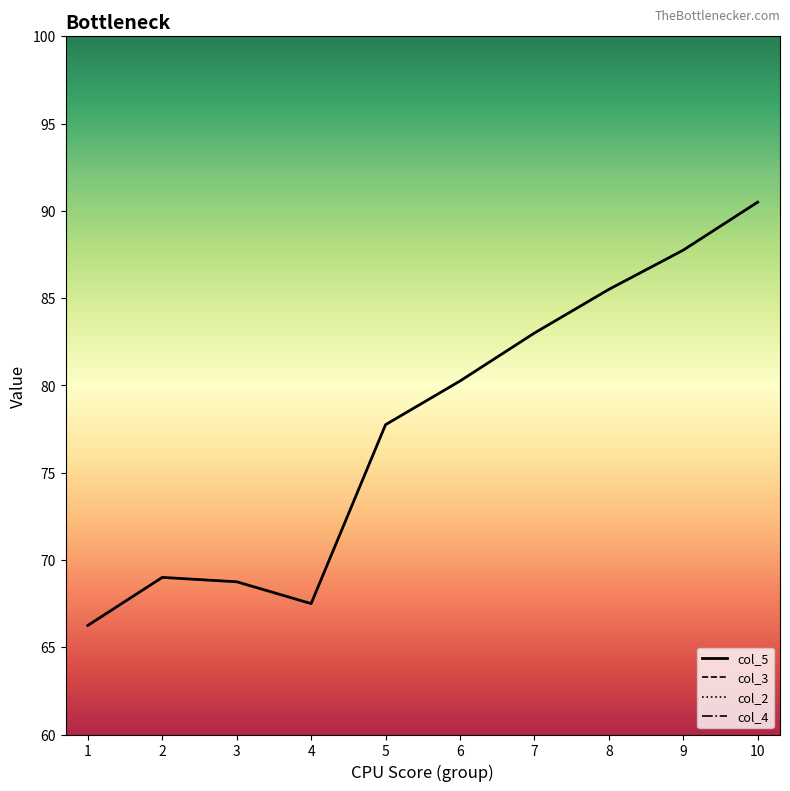

At how many categories does at least one series exceed 23?

10